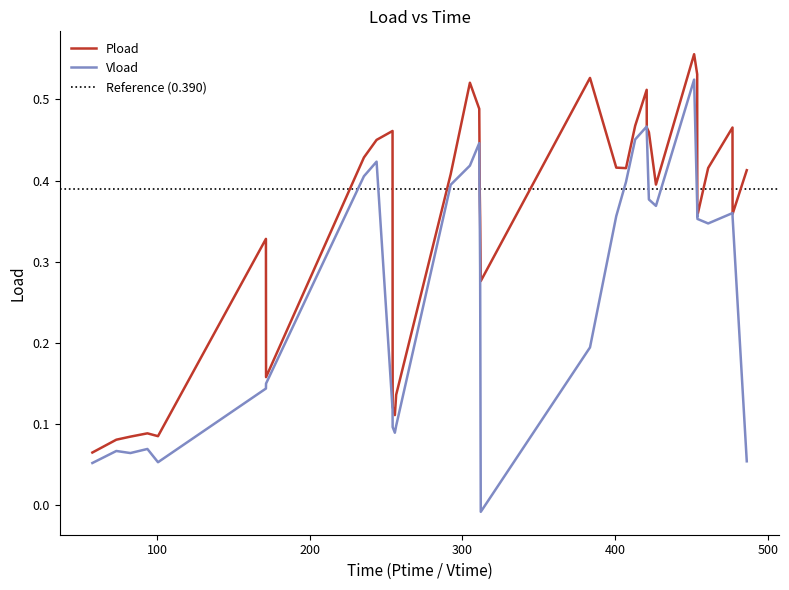

List the series in order of their overall mean, highest first.

Pload, Vload